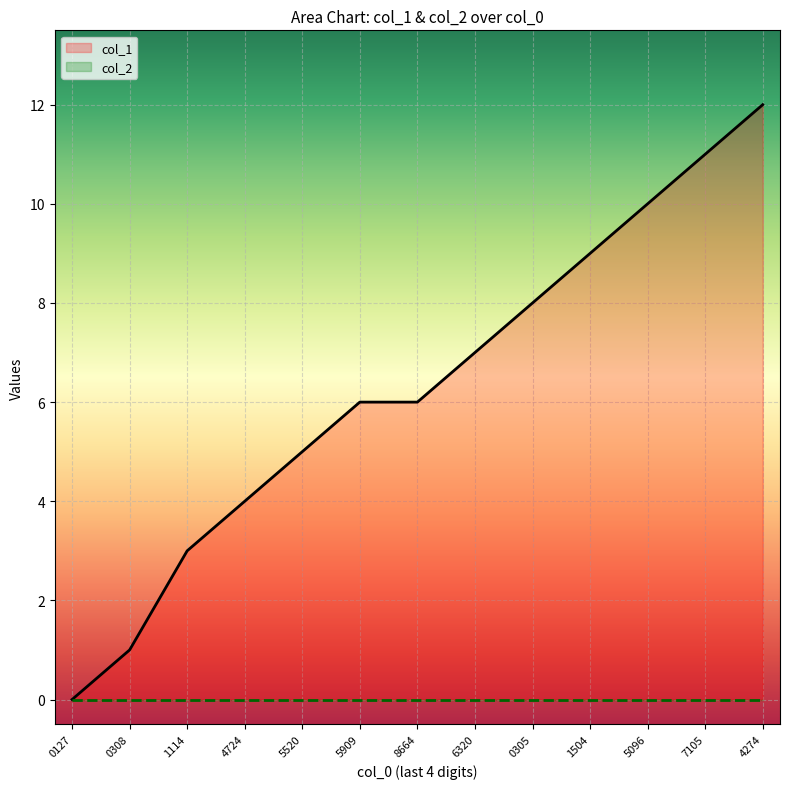

Count the number of values greater than 6.

6